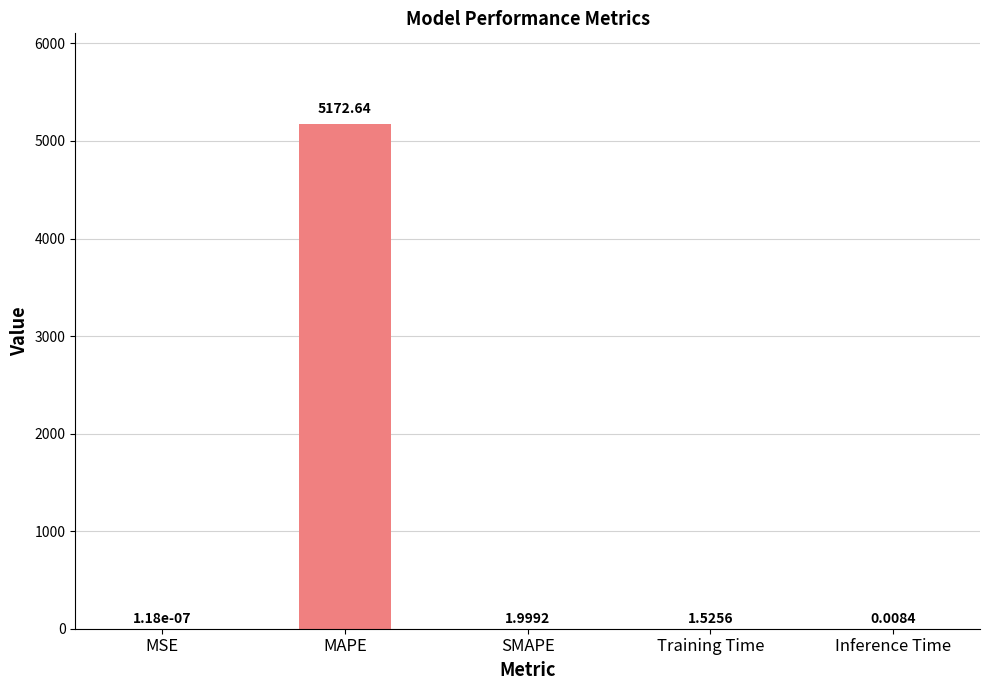

At which category does the chart reach its peak across all series?

MAPE